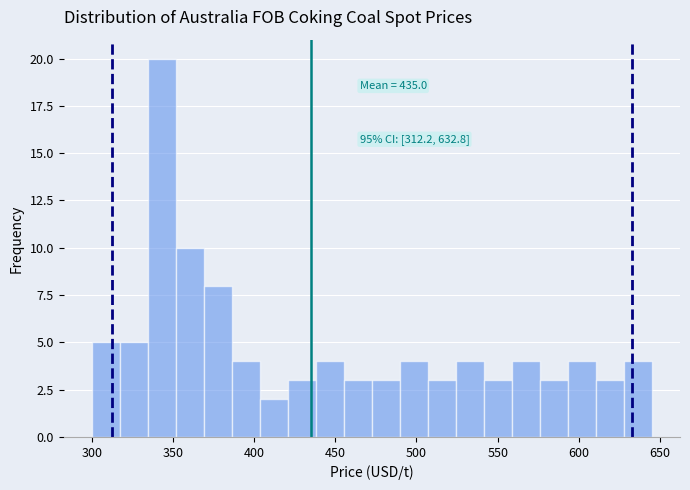

Read against the x-axis, roughly where is the centre of the tallest bar?

345